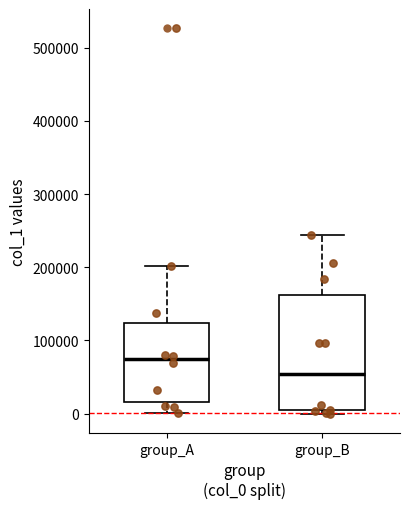

Reading left to right, read every box against the y-axis: the position of its median line, the range the box covers, and the ends of its whiskers. The values are not printed on the chart, so give them approximately, as read against the axis.

group_A: median 70000, box 20000 to 120000, whiskers 0 to 200000
group_B: median 50000, box 0 to 160000, whiskers 0 (just below the box's lower edge) to 240000